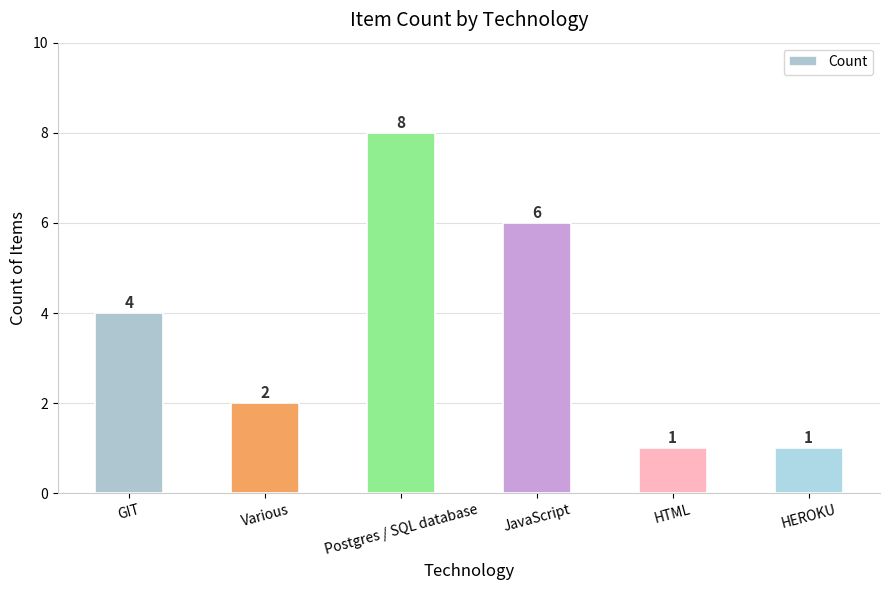

What is the average value?

4